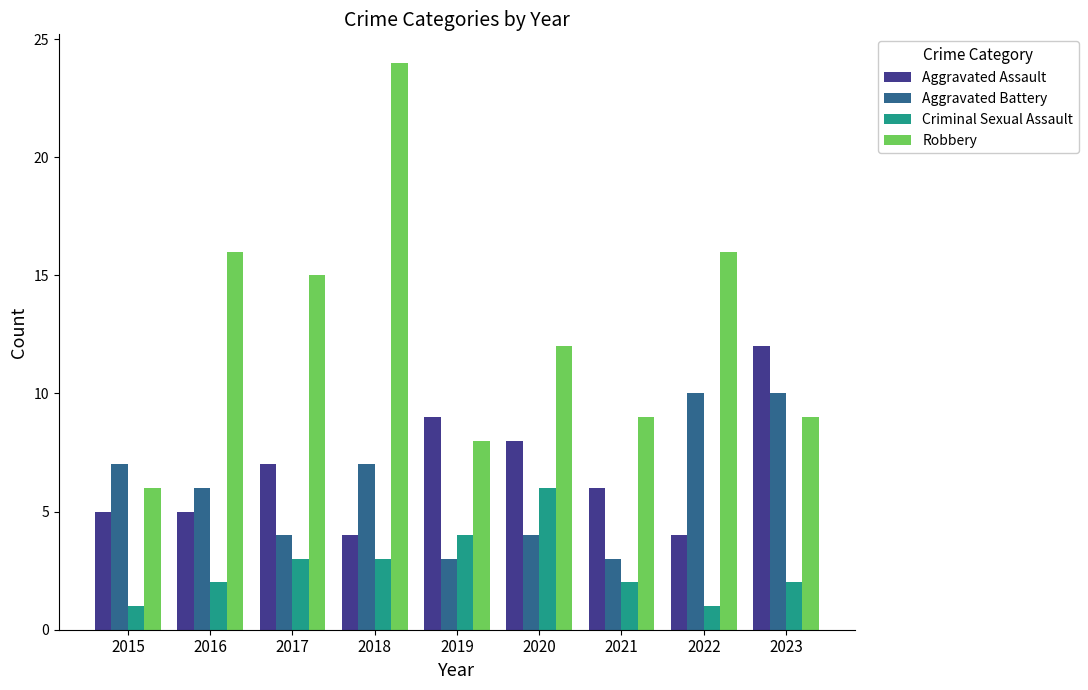

Reading left to right, list all the values displayed in this chart.

Aggravated Assault: 5	5	7	4	9	8	6	4	12
Aggravated Battery: 7	6	4	7	3	4	3	10	10
Criminal Sexual Assault: 1	2	3	3	4	6	2	1	2
Robbery: 6	16	15	24	8	12	9	16	9